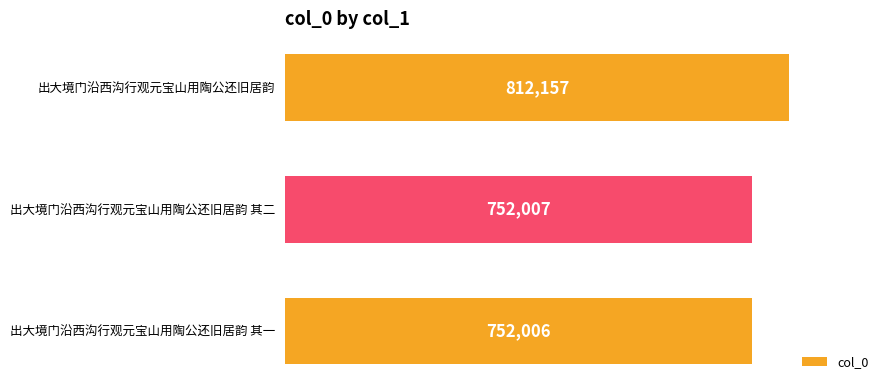

List the labels in order of value, largest first.

出大境门沿西沟行观元宝山用陶公还旧居韵, 出大境门沿西沟行观元宝山用陶公还旧居韵 其二, 出大境门沿西沟行观元宝山用陶公还旧居韵 其一